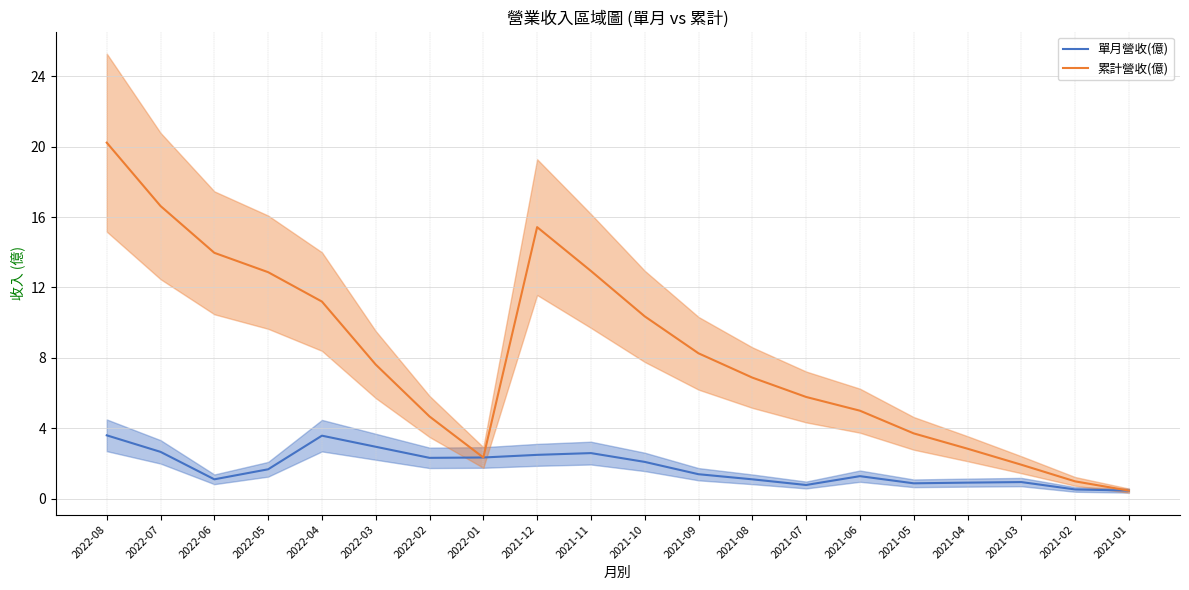

At which category is the sum across all series the highest?

2022-08